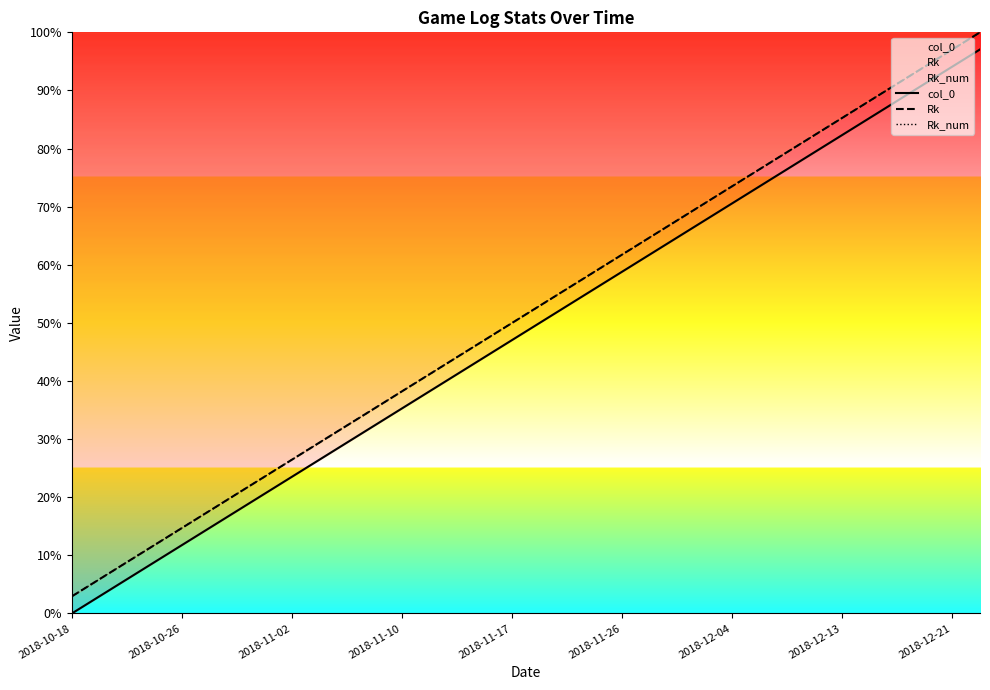

What is the difference between the second highest and minimum values in the col_0 series?

94.1